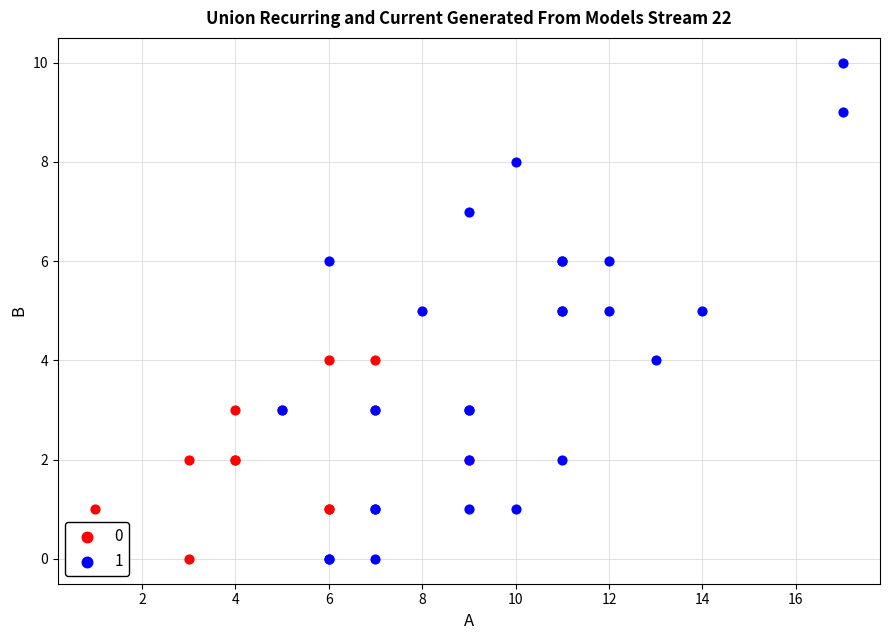

Which series reaches the maximum Y coordinate?

1